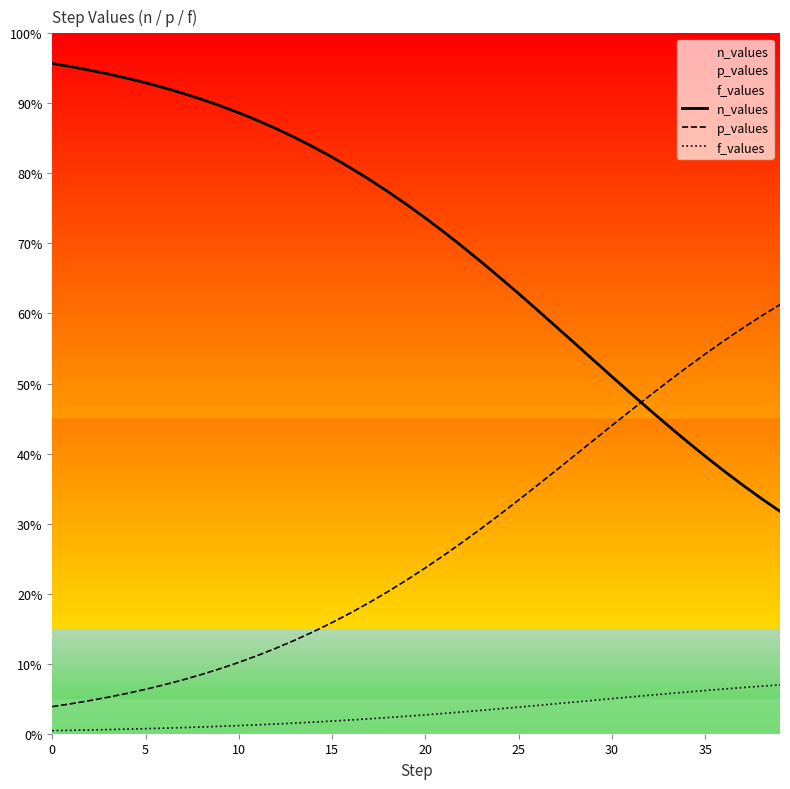

Which series has the largest total across all categories?

n_values